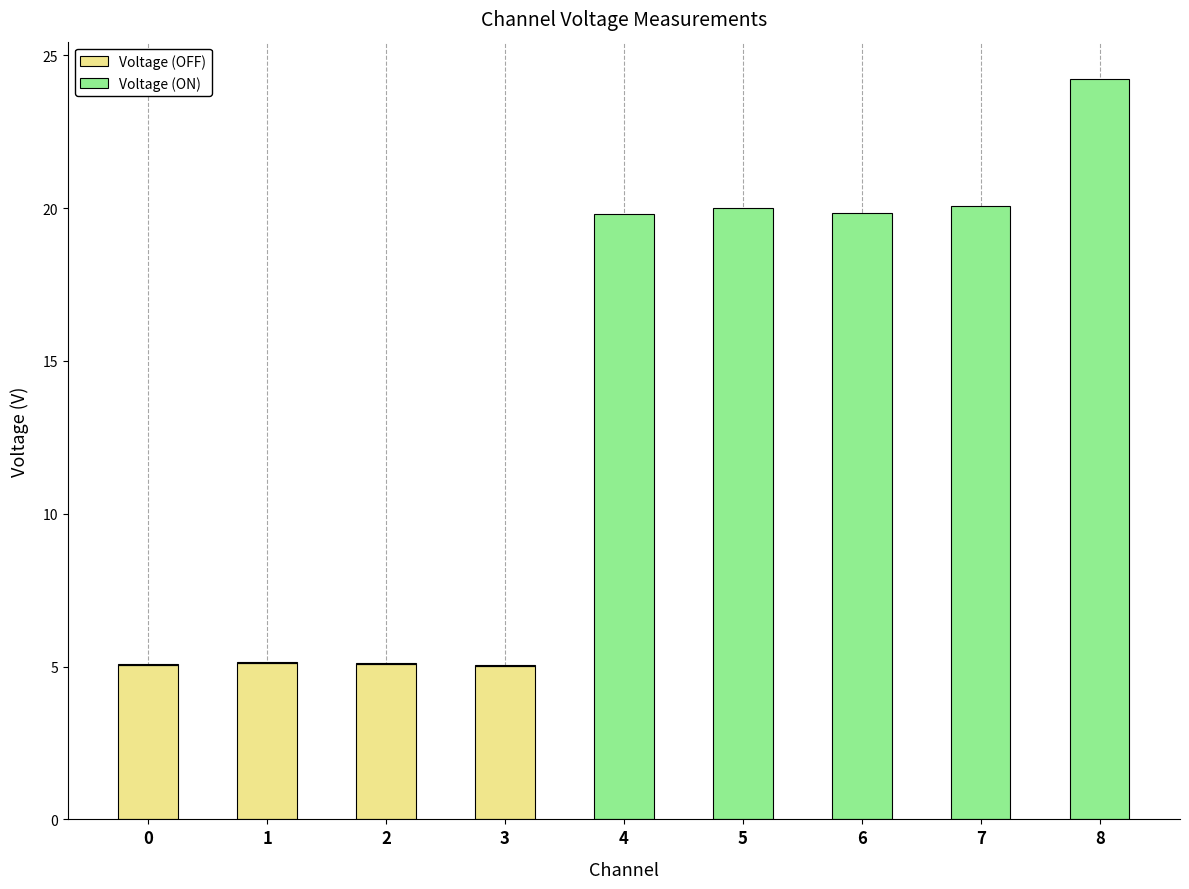

True or false: Voltage (OFF) has a value of 5.1 at 0.

True